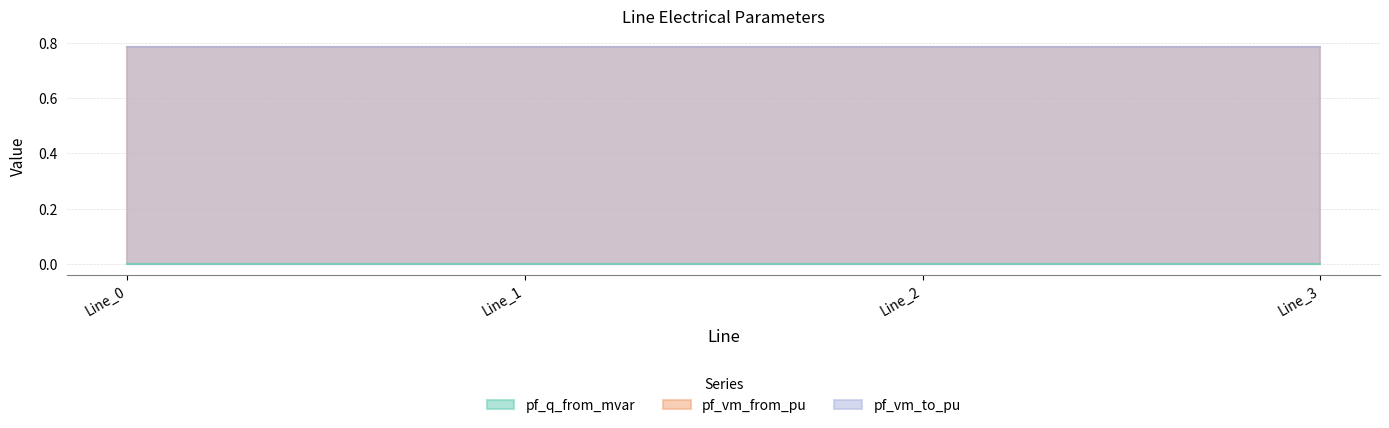

At which label does pf_vm_from_pu reach its peak?

Line_1